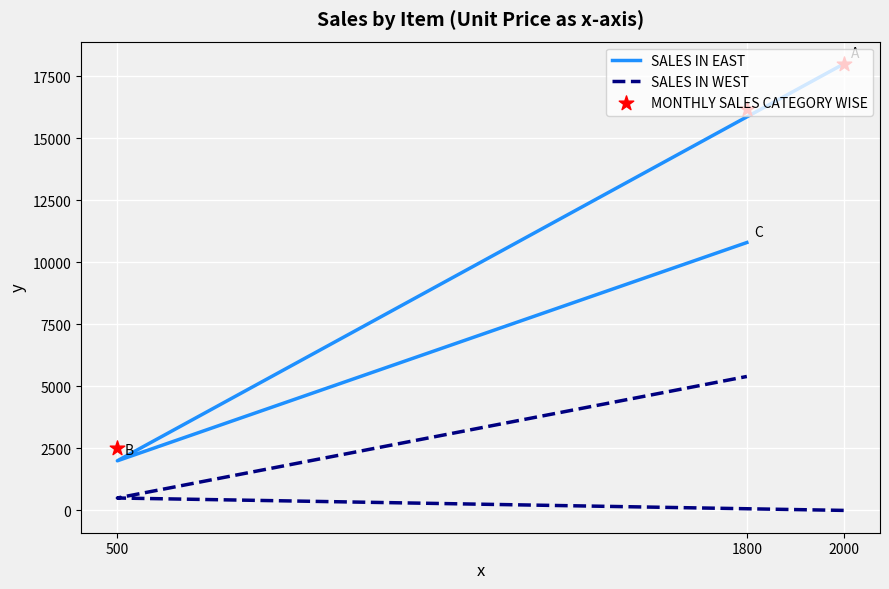

At which category is the sum across all series the highest?

2000